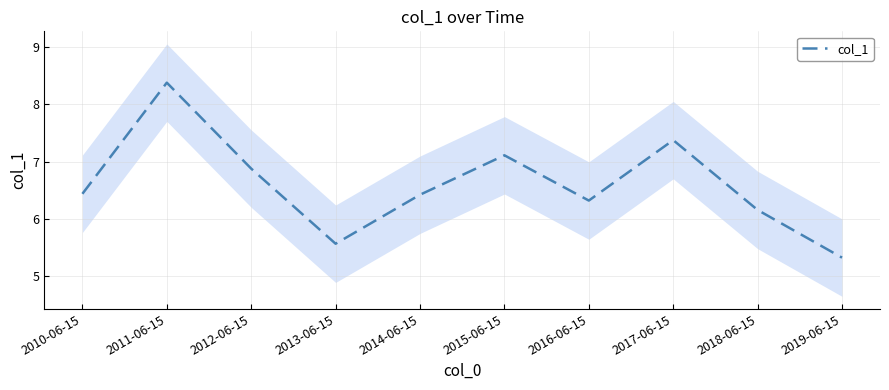

At which category does the chart reach its minimum across all series?

2019-06-15